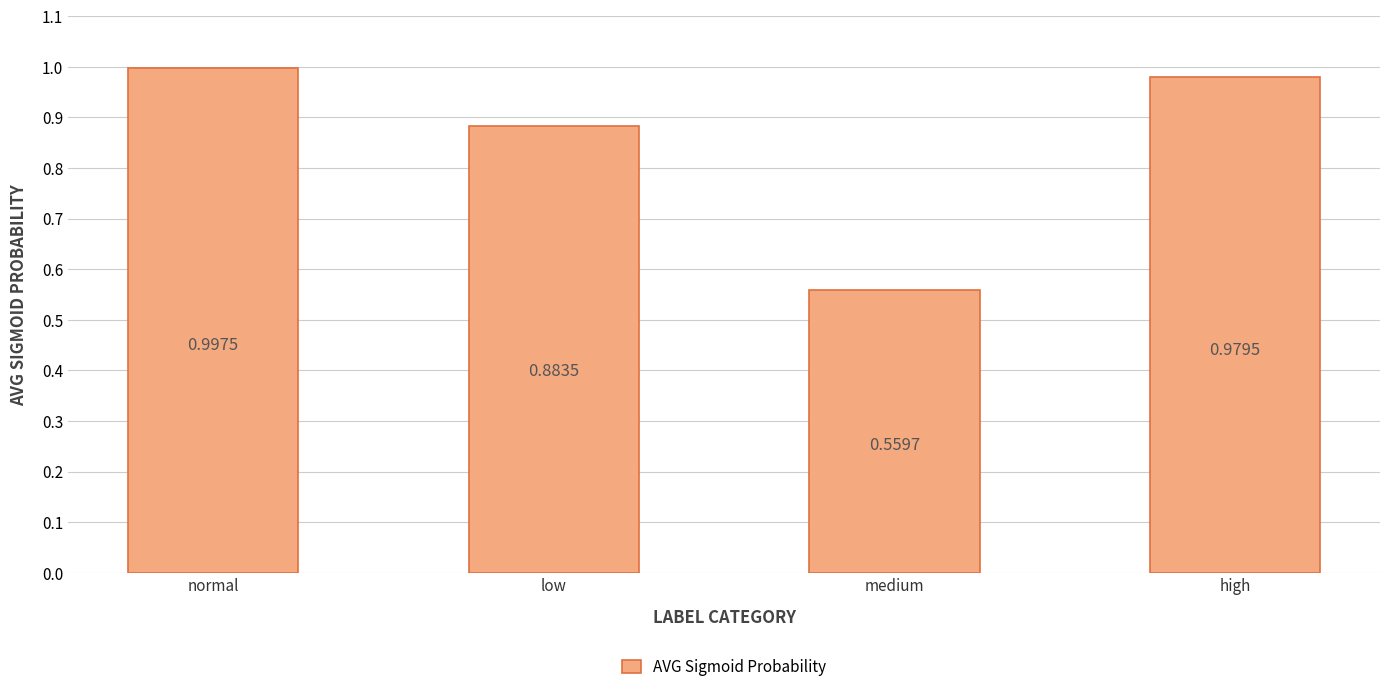

What is the label of the 4th bar from the left?

high